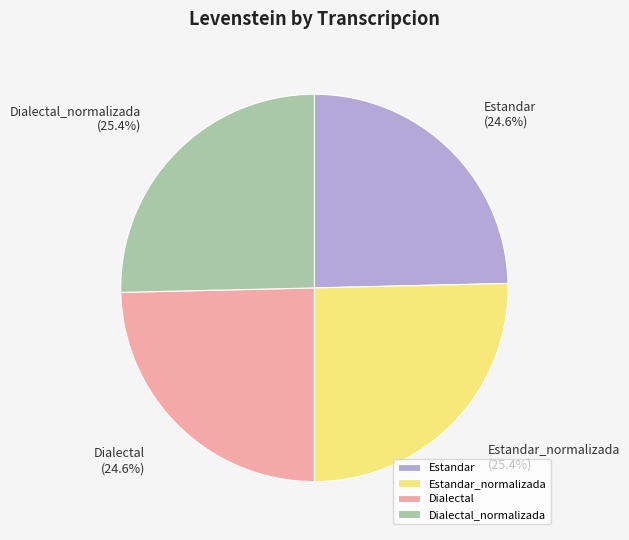

To the nearest percent, what is the combined percentage of Dialectal and Dialectal_normalizada?

50%